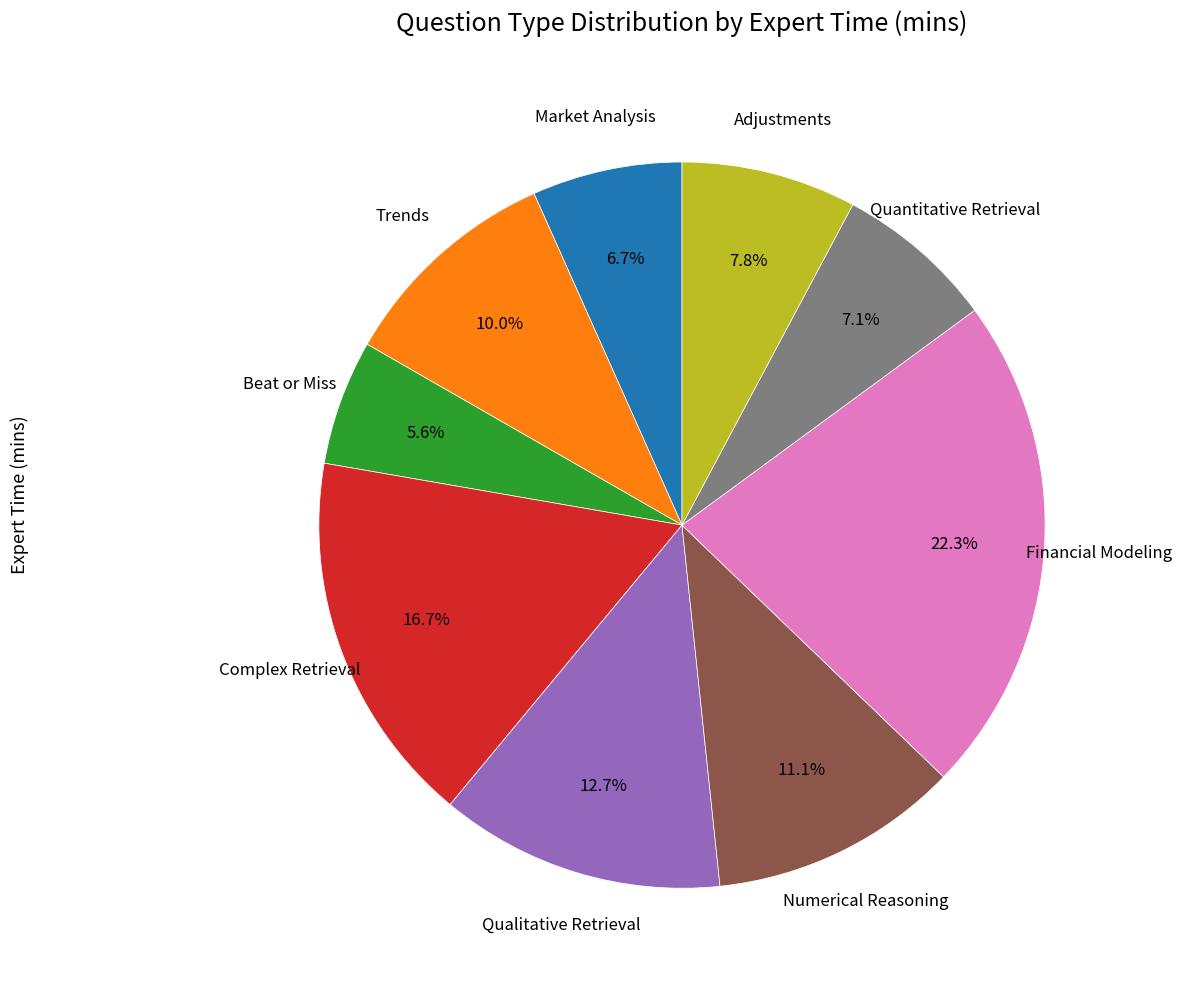

To the nearest percent, what is the difference between the largest and smallest slice percentages?

17%